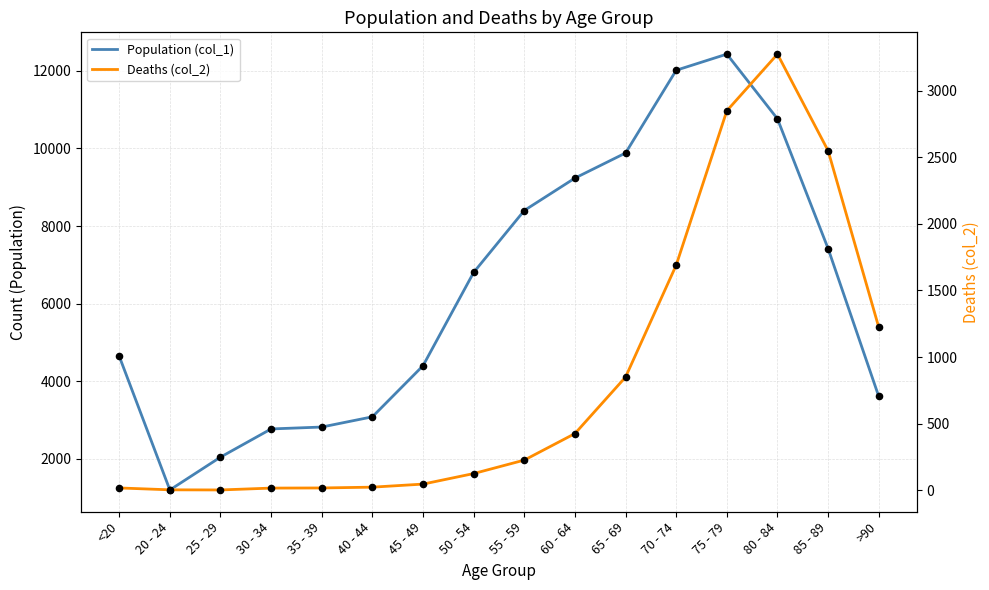

What are all the series names shown in the legend?

Population (col_1), Deaths (col_2)